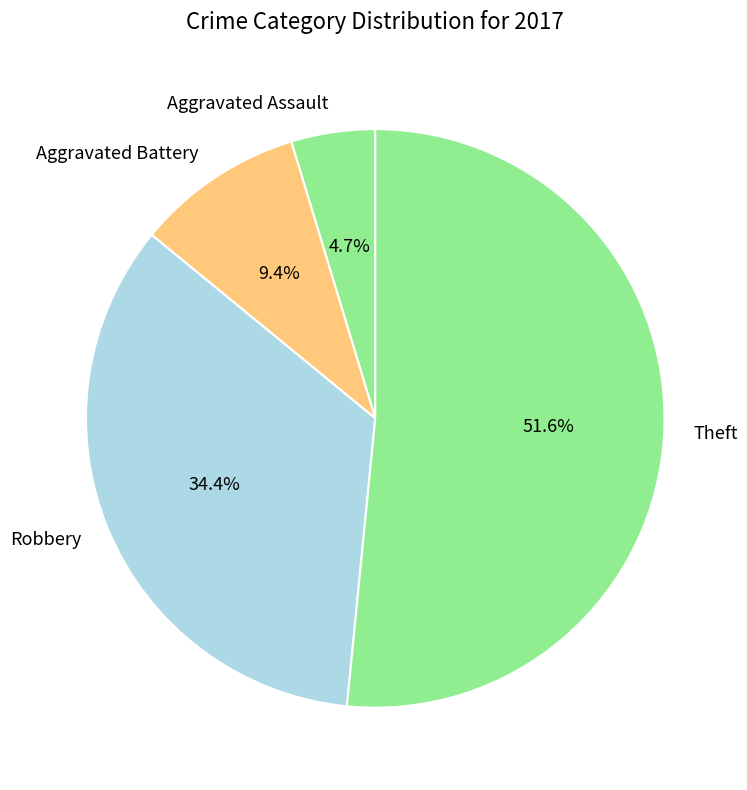

Rank the categories by value from highest to lowest.

Theft, Robbery, Aggravated Battery, Aggravated Assault